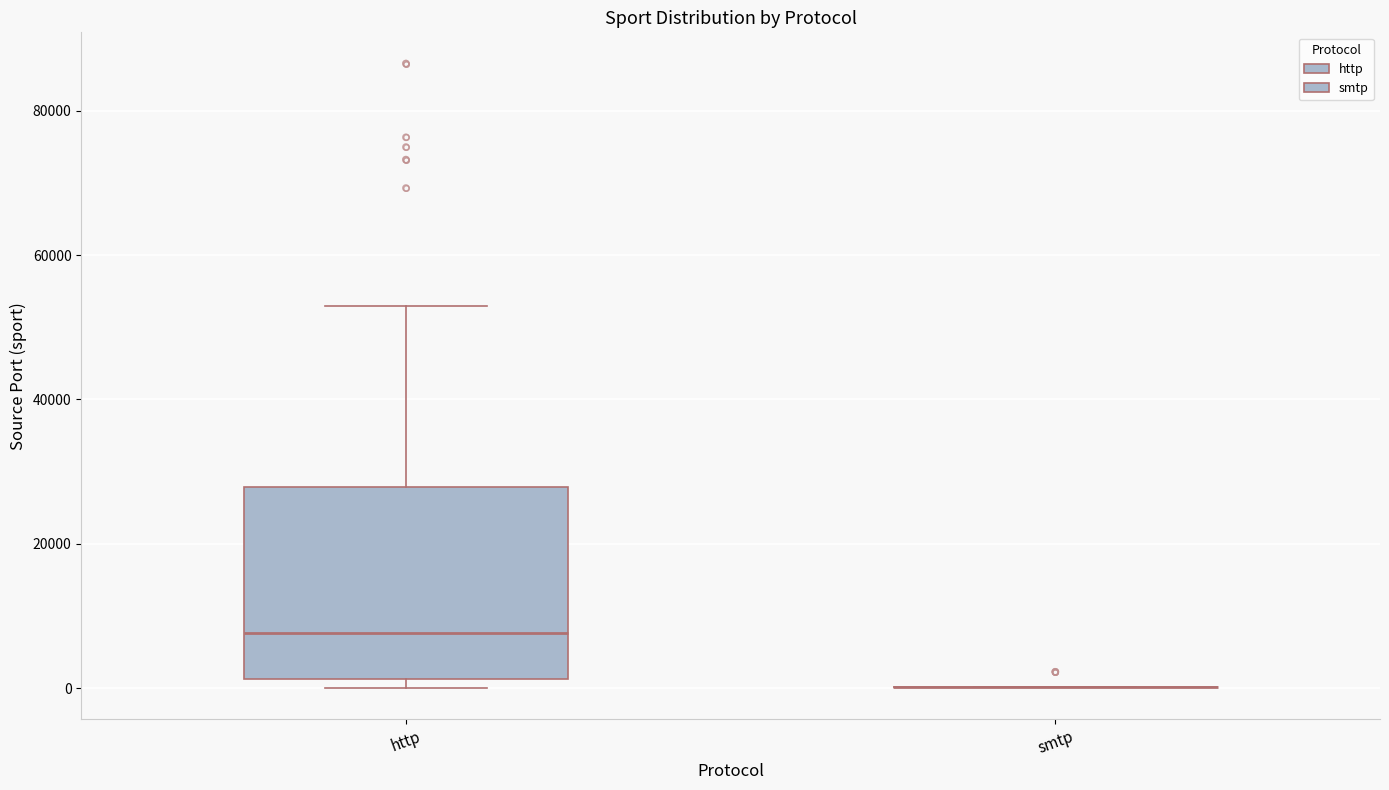

Reading left to right, transcribe this box plot: for each box, give where its median line is, the range the box spans, and where its two whiskers end, as read against the y-axis. The values are not printed on the chart, so give them approximately, as read against the axis.

http: median 8000, box 2000 to 28000, whiskers 0 to 52000
smtp: box collapsed to a line at 0, whiskers 0 to 0